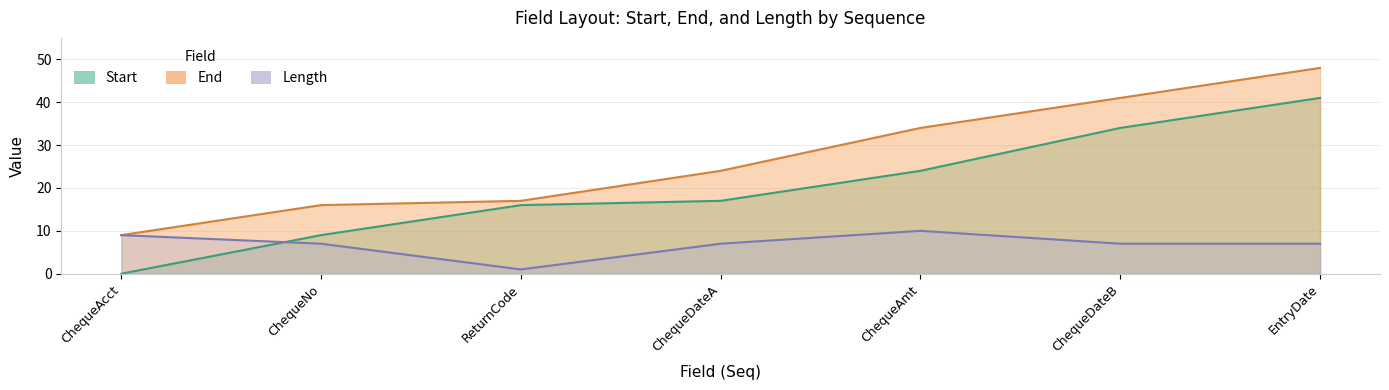

Rank the series at EntryDate from highest to lowest value.

End, Start, Length